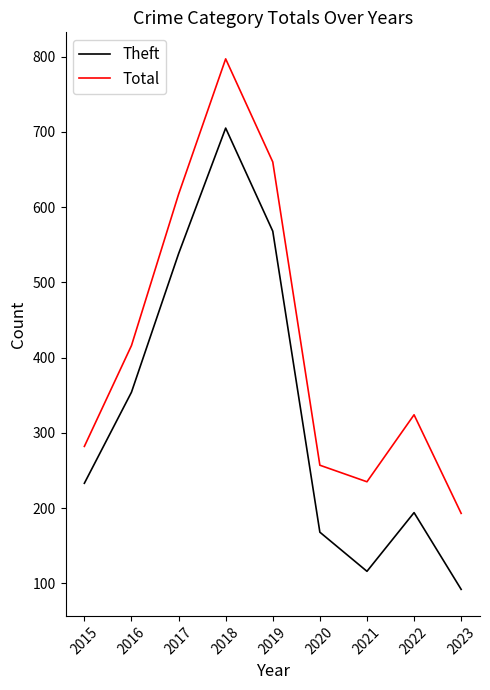

At which label does Theft reach its minimum?

2023